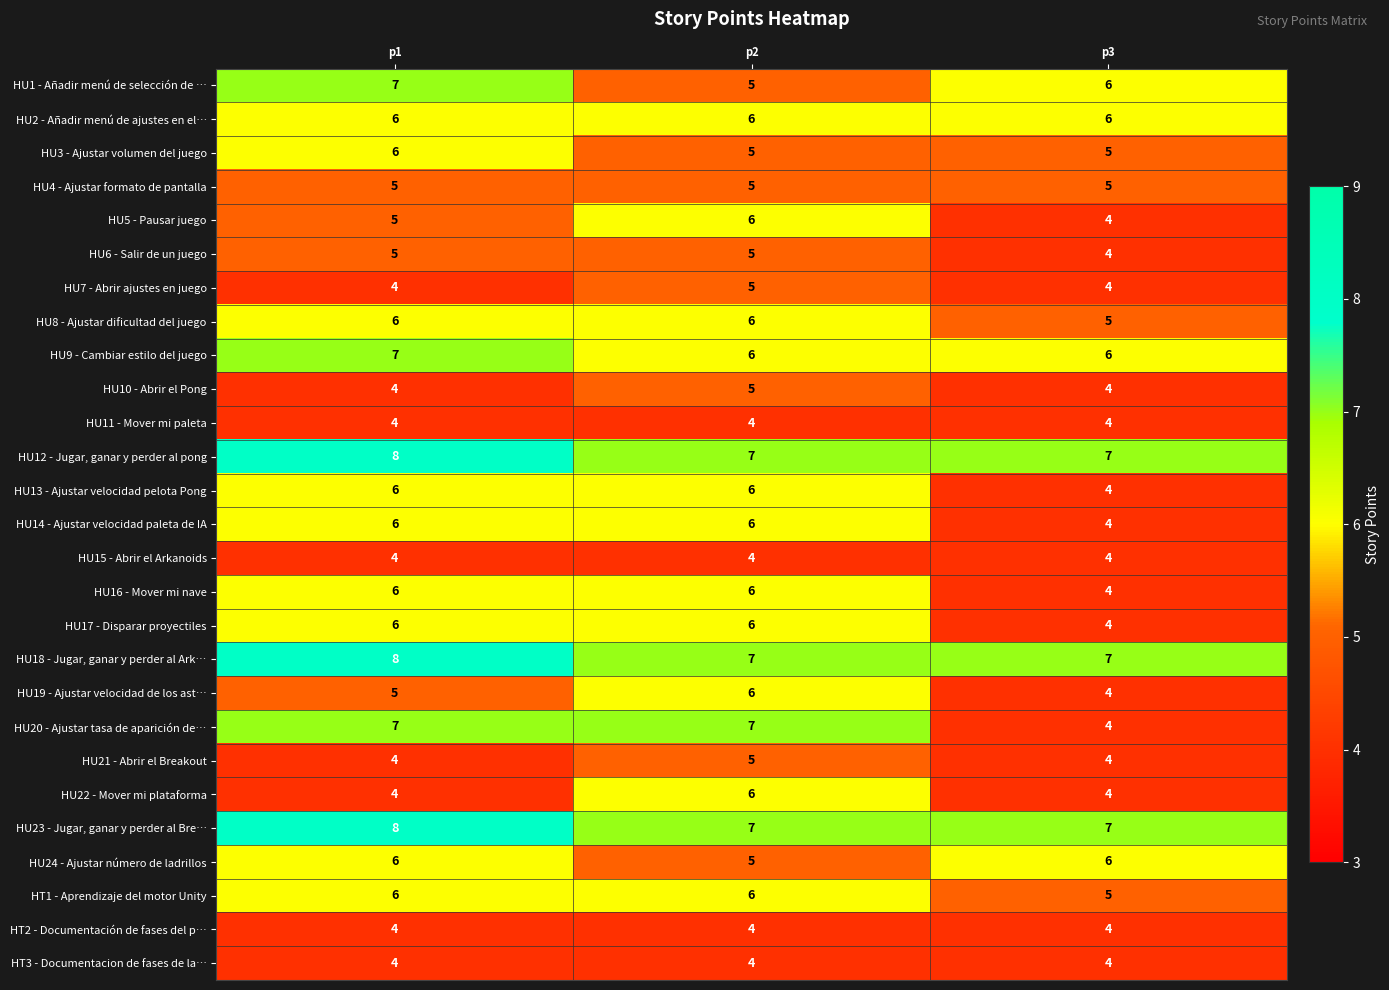

What is the total value across all series at p3?

129